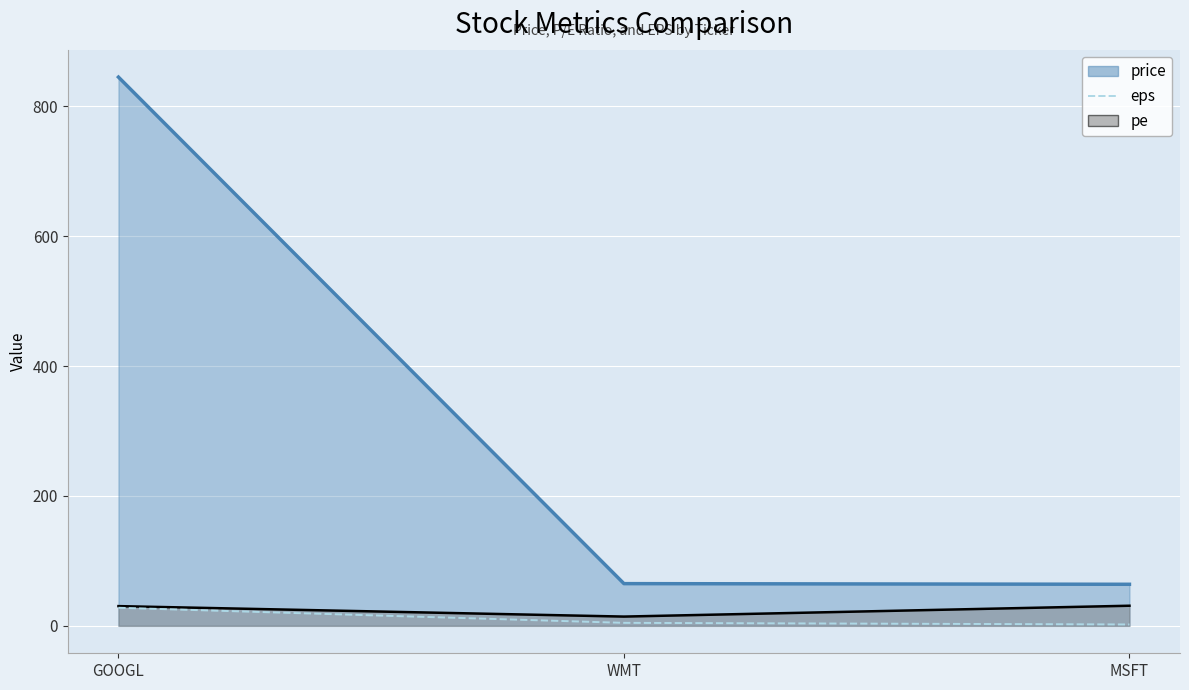

Does the chart display data point markers on the line(s)?

No